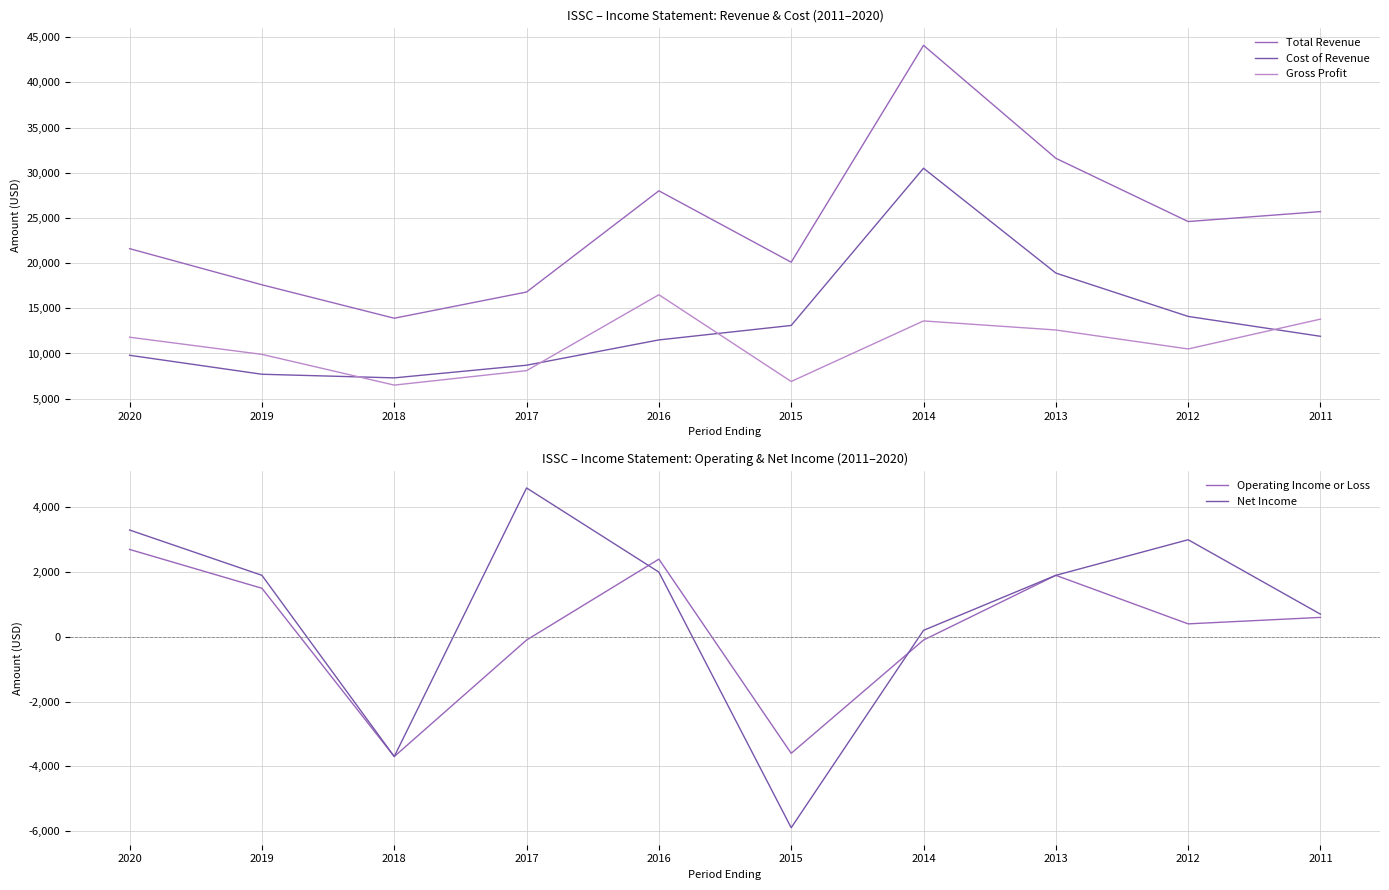

Where is the first local minimum for Total Revenue?

2018